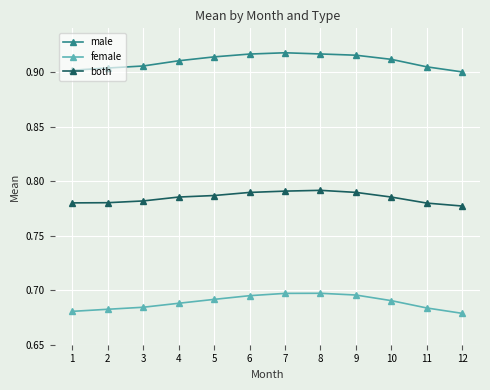

True or false: both has more than 0 points higher than both neighbors.

True